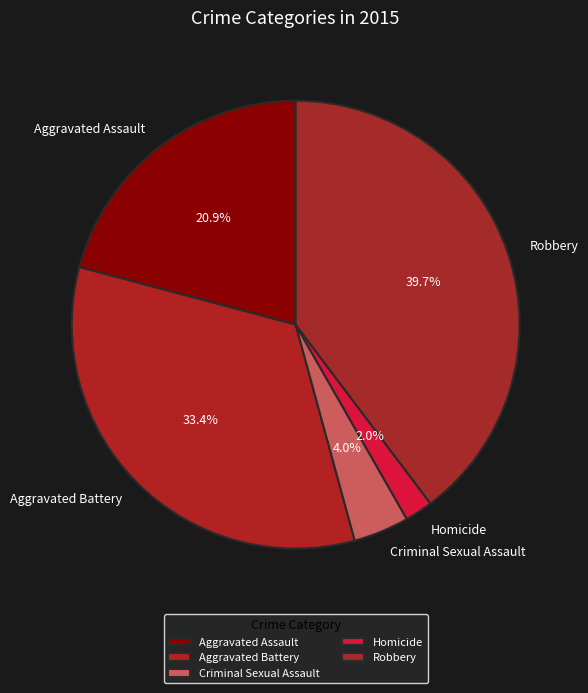

To the nearest percent, what is the average slice percentage?

20%